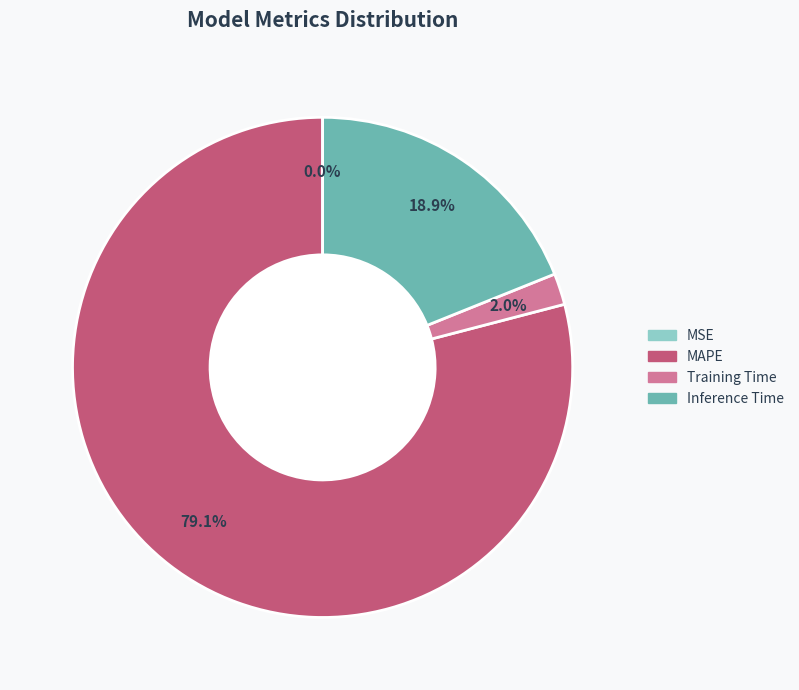

What is the largest slice in the pie chart?

MAPE